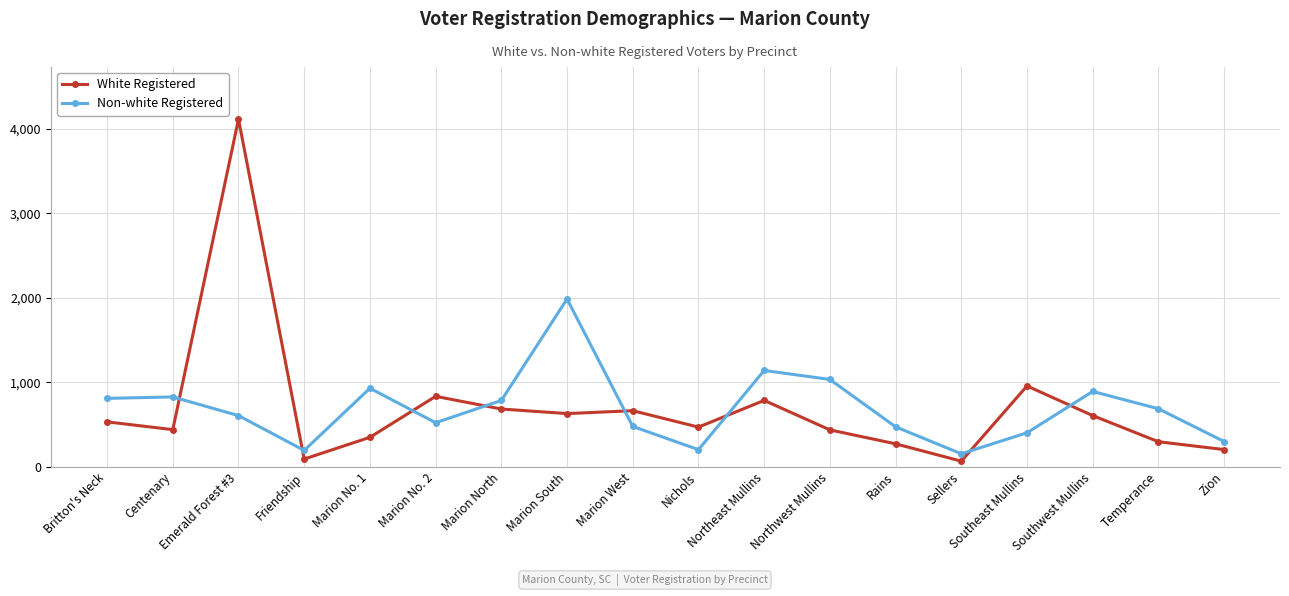

What is the sum of all White Registered values?

12435